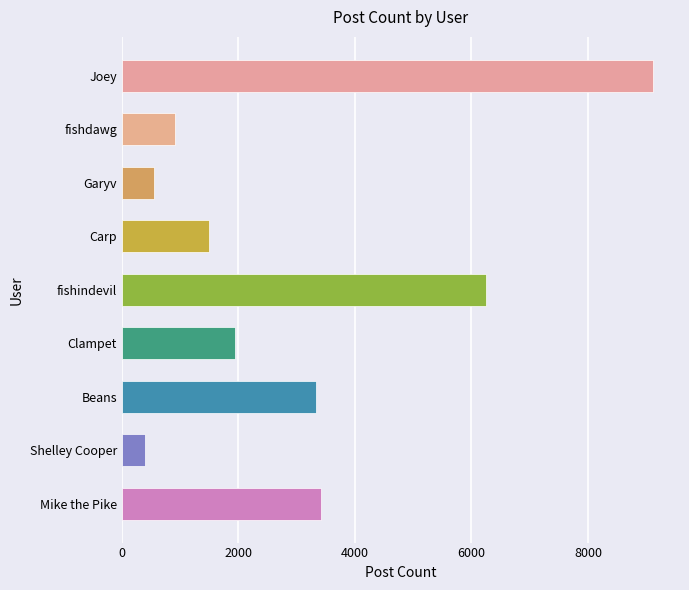

What is the change in value from Joey to Mike the Pike?

-5701